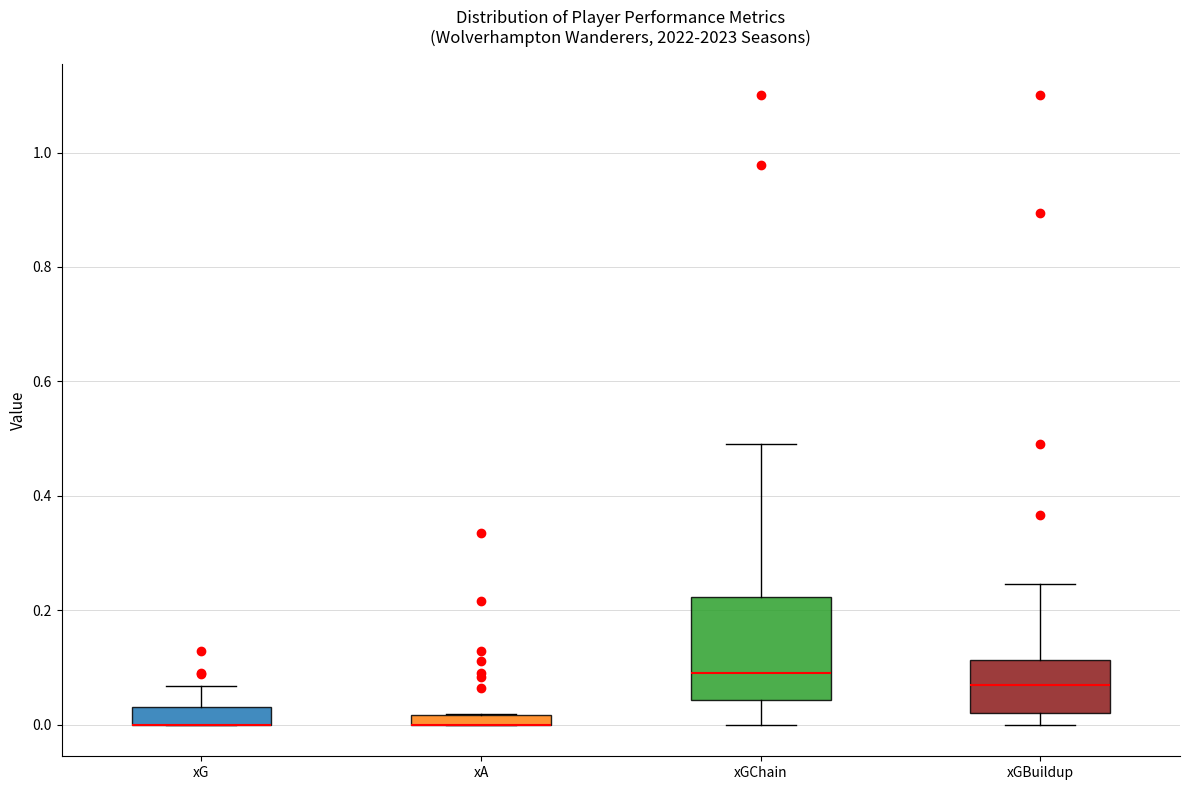

Where does the upper whisker of the box for xGChain end on the y-axis? The values are not printed on the chart, so give them approximately, as read against the axis.

0.50